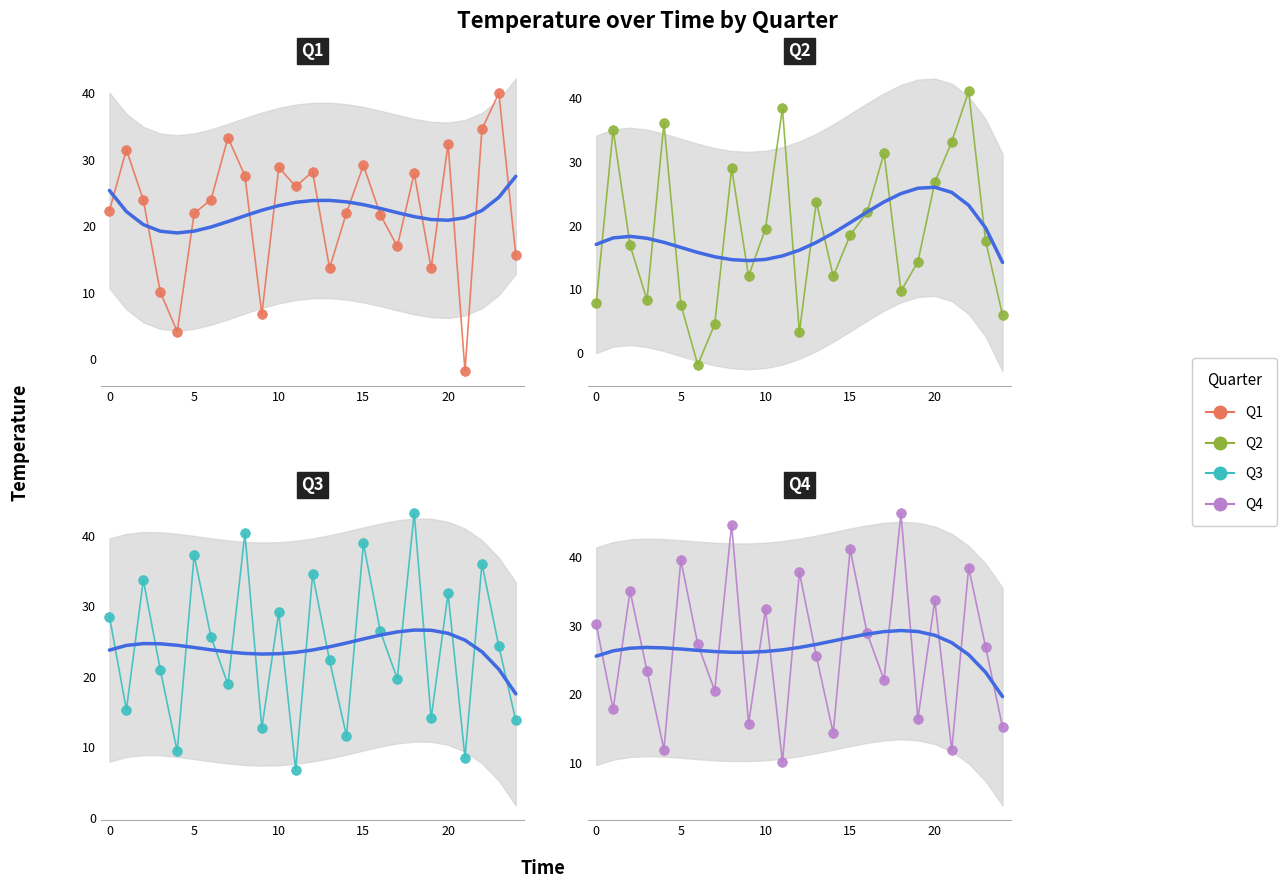

What is the maximum value shown in the chart?

46.5